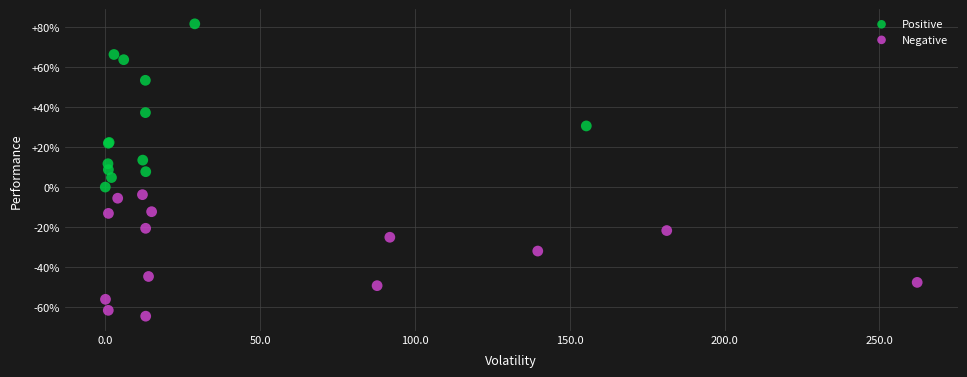

Which series contains the highest Y value?

Positive